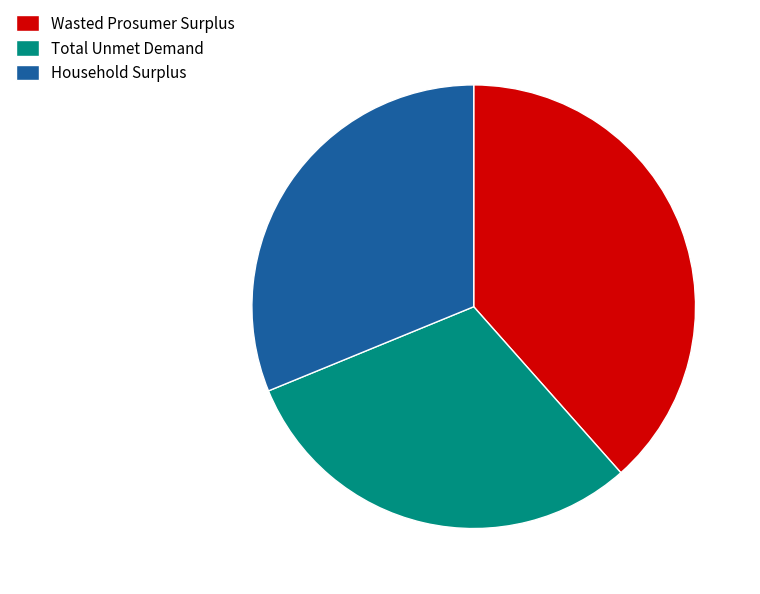

Rank the categories by value from highest to lowest.

Wasted Prosumer Surplus, Household Surplus, Total Unmet Demand